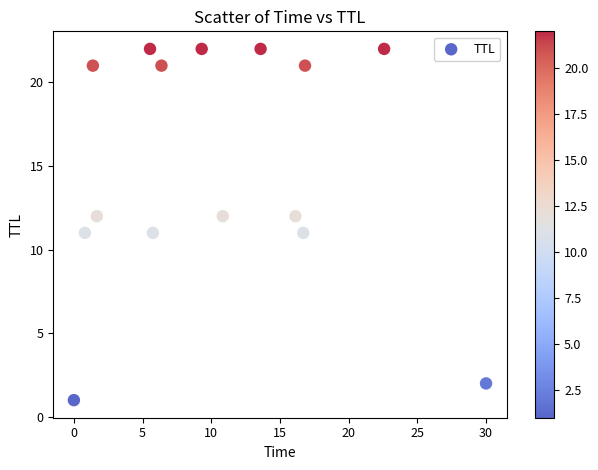

What is the range of Y values (max minus min)?

21